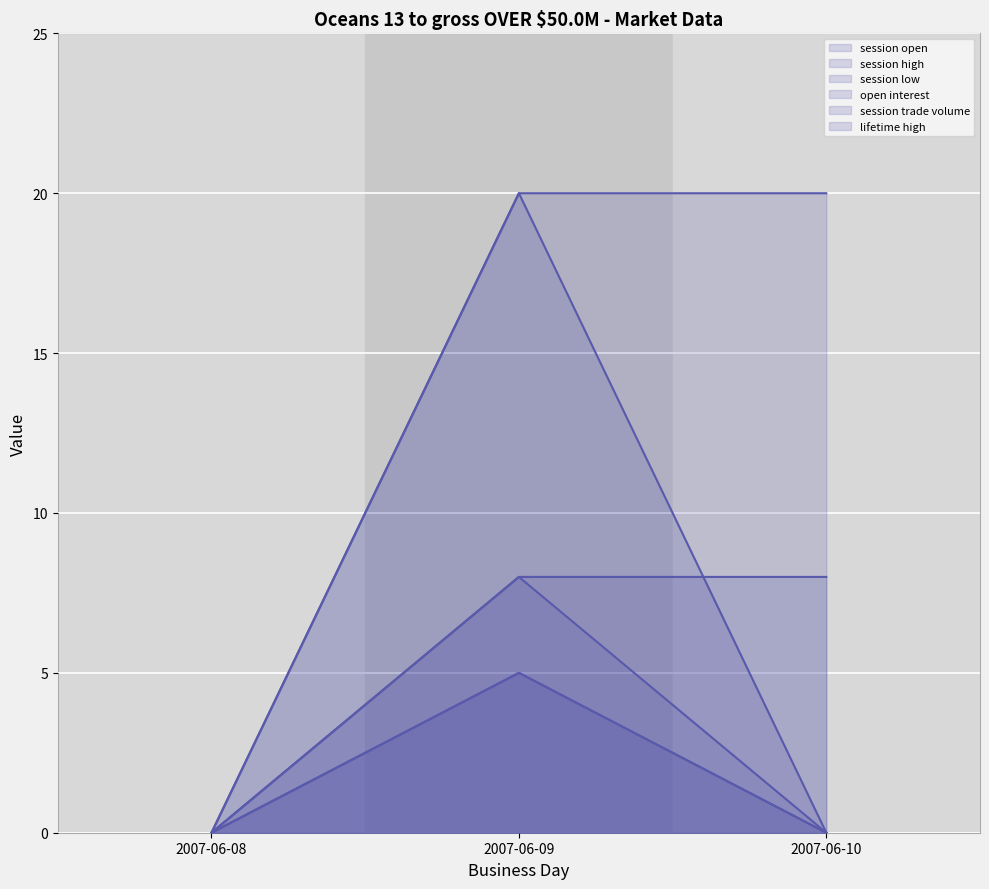

Between 2007-06-09 and 2007-06-10, which series saw the biggest shift?

session trade volume